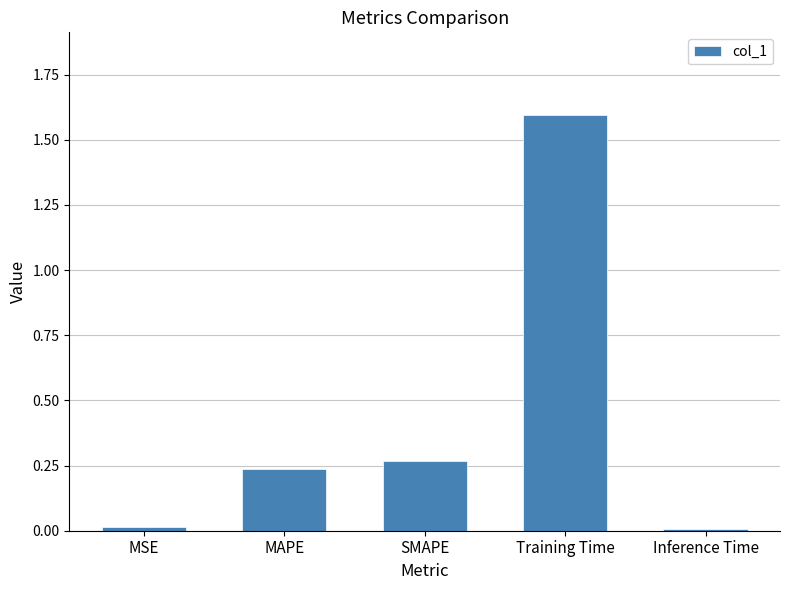

How many bars are there in total?

5